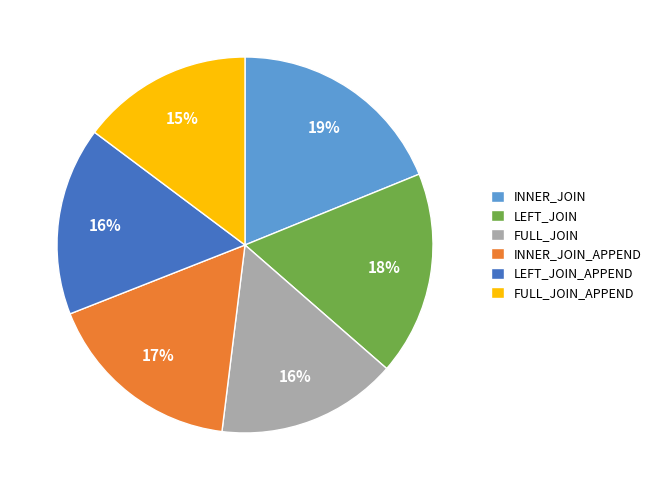

What is the ratio of the value at INNER_JOIN_APPEND to the value at LEFT_JOIN_APPEND?

1.1